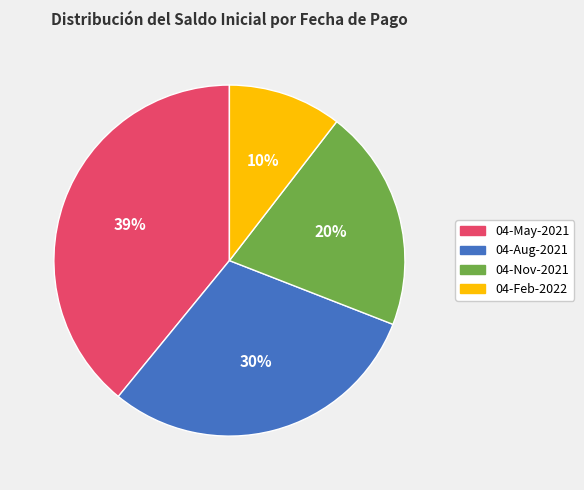

What is the smallest slice in the pie chart?

04-Feb-2022